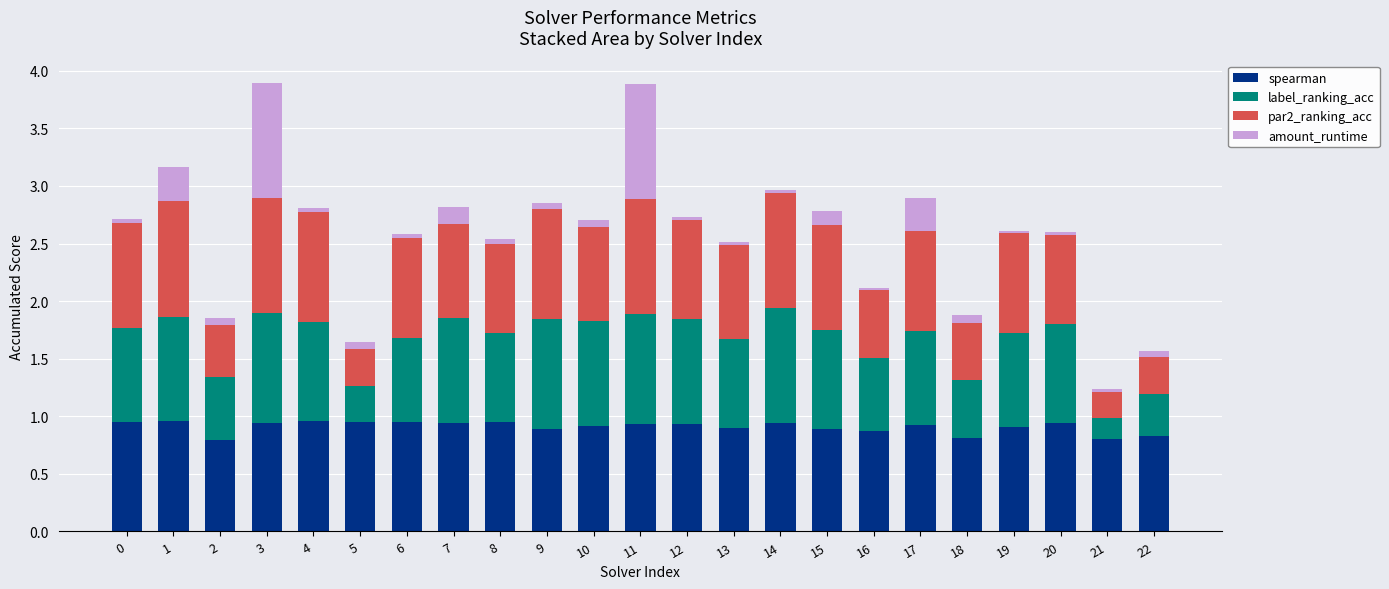

True or false: spearman has a value of 0.6 at 19.

False